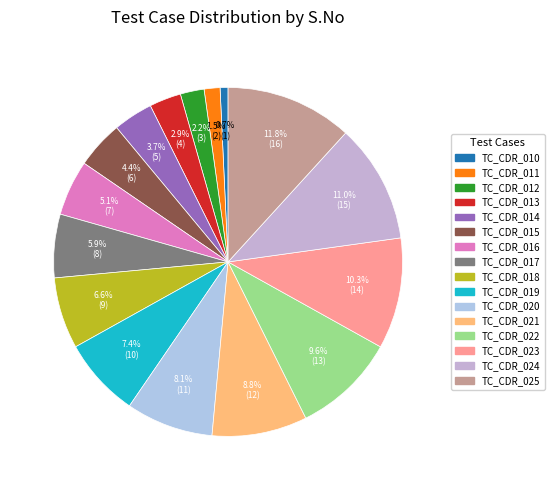

What percentage is the TC_CDR_016 slice, to the nearest percent?

5%